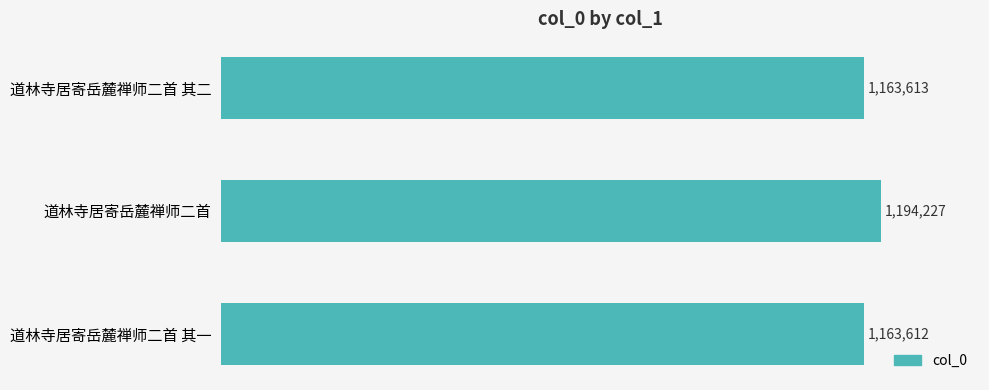

List the labels in order of value, largest first.

道林寺居寄岳麓禅师二首, 道林寺居寄岳麓禅师二首 其二, 道林寺居寄岳麓禅师二首 其一